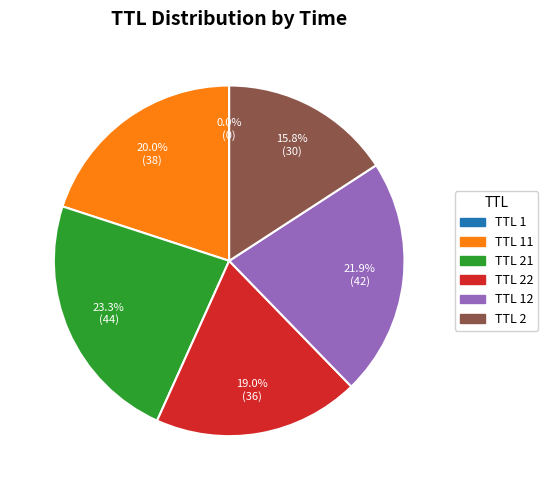

Is there a majority slice in this chart?

No